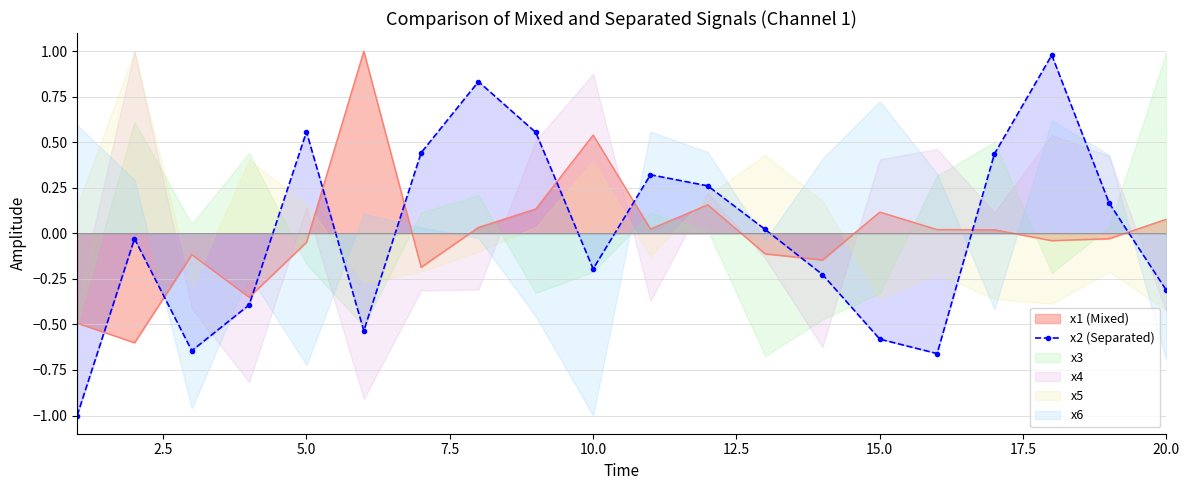

True or false: x2 (Separated) and x1 (Mixed) cross at least once.

True